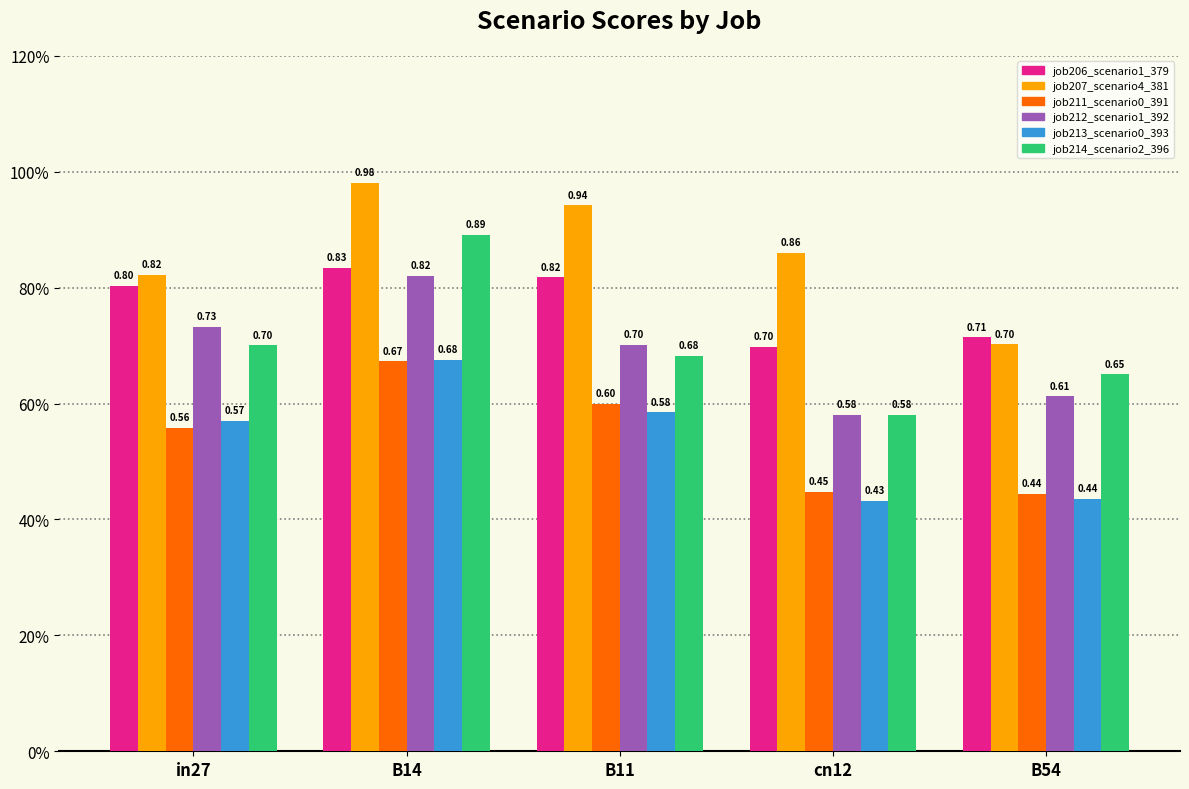

What is the label of the 5th bar from the right?

in27